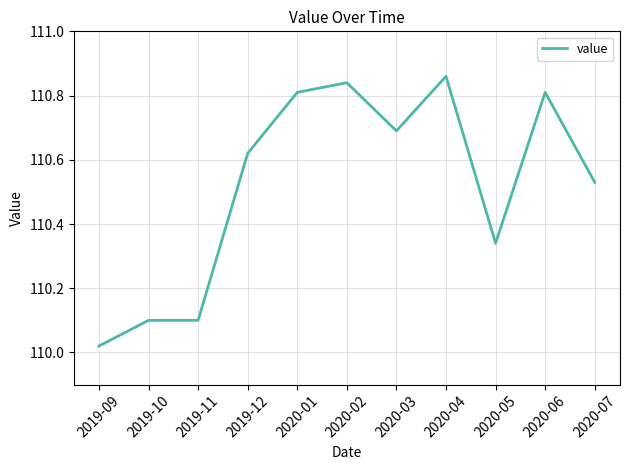

Where is the data nearest to the value 110?

2019-09